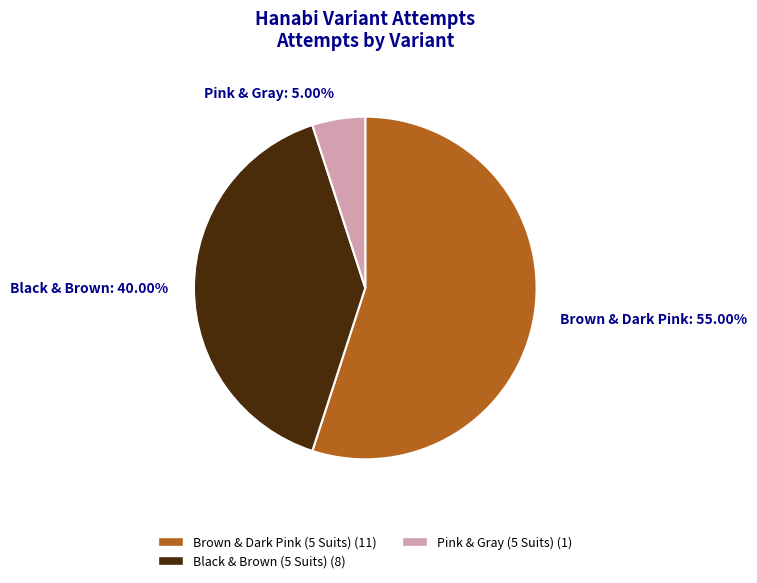

Which category has the biggest portion of the pie?

Brown & Dark Pink: 55.00%